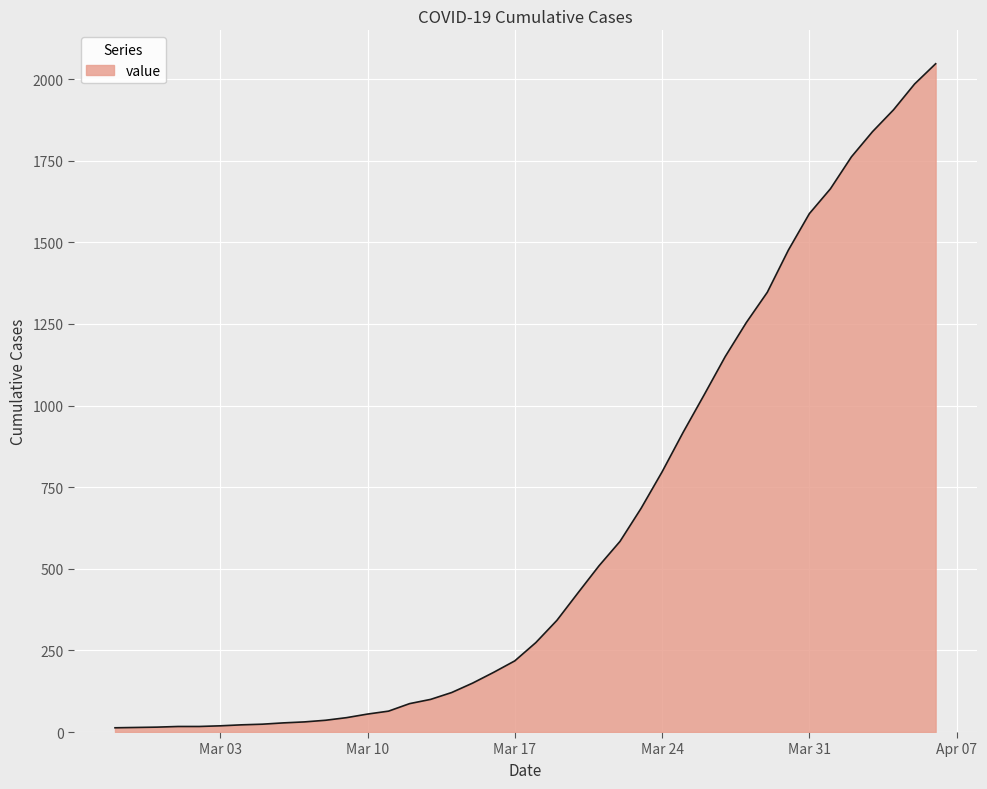

What is the greatest value displayed?

2047